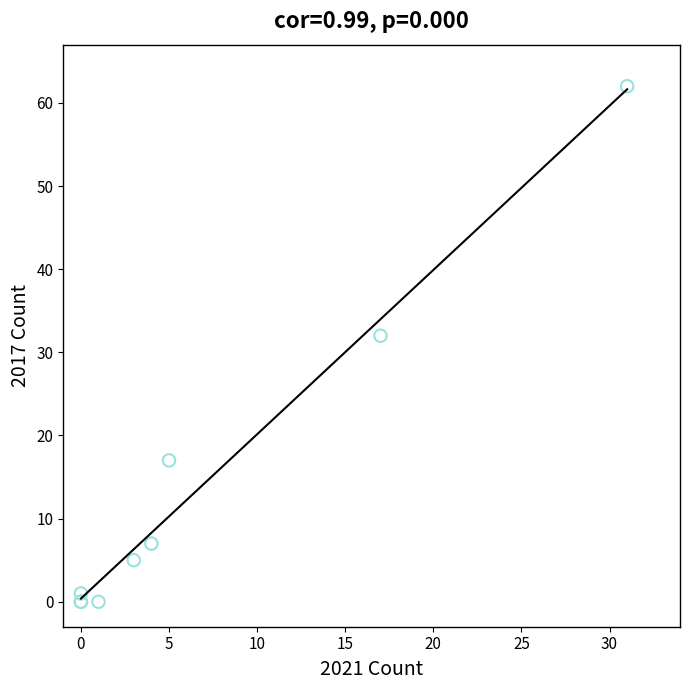

What Y value in the scatter plot is closest to 31?

32